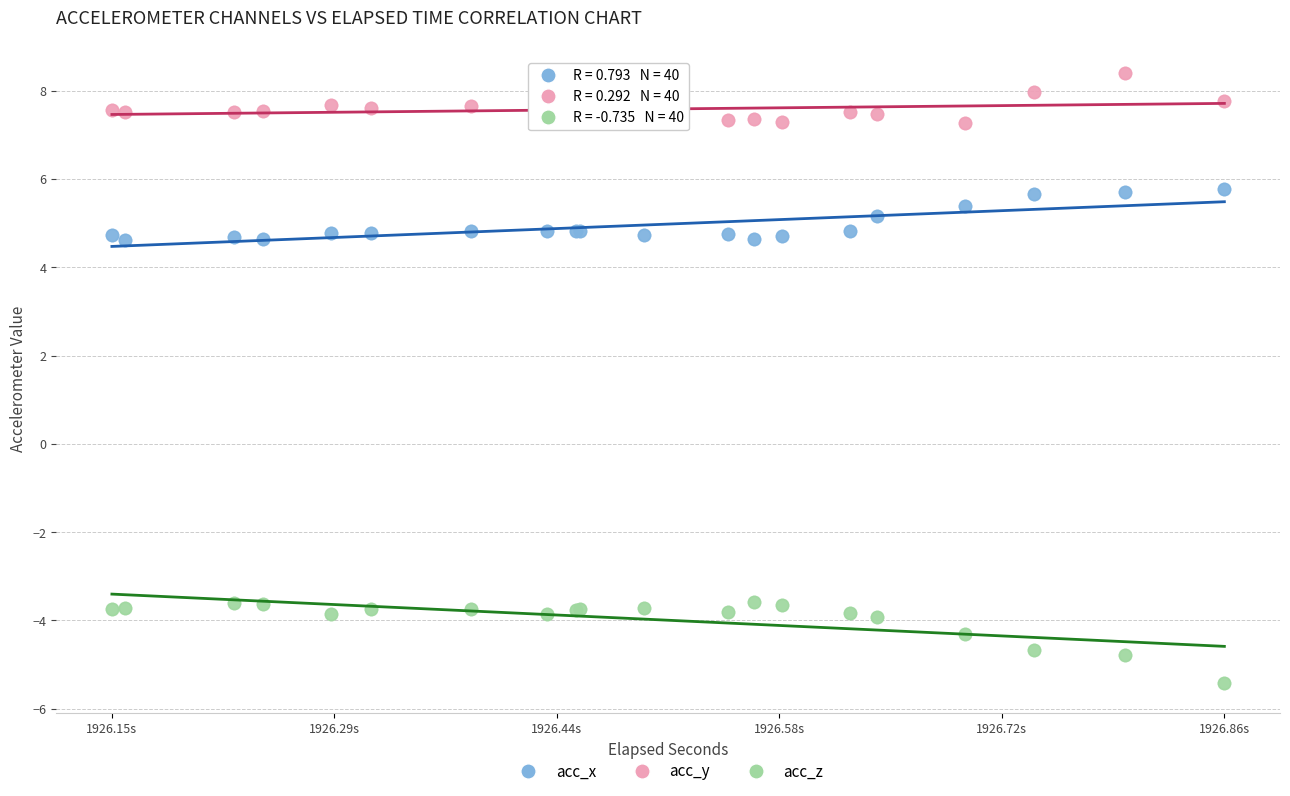

Which series has the largest Y range (max minus min)?

acc_z